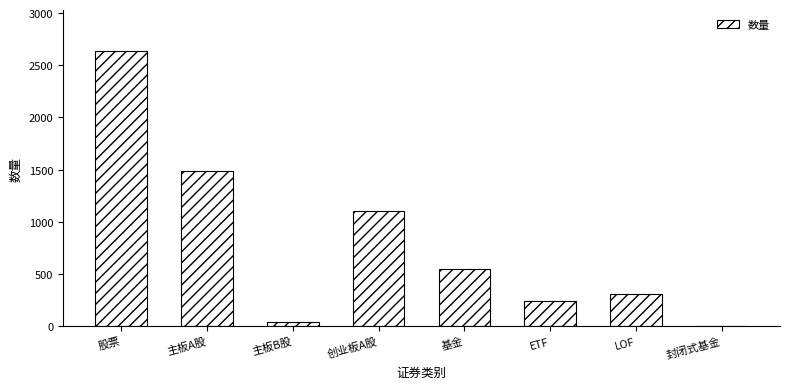

At which category does the chart reach its peak across all series?

股票